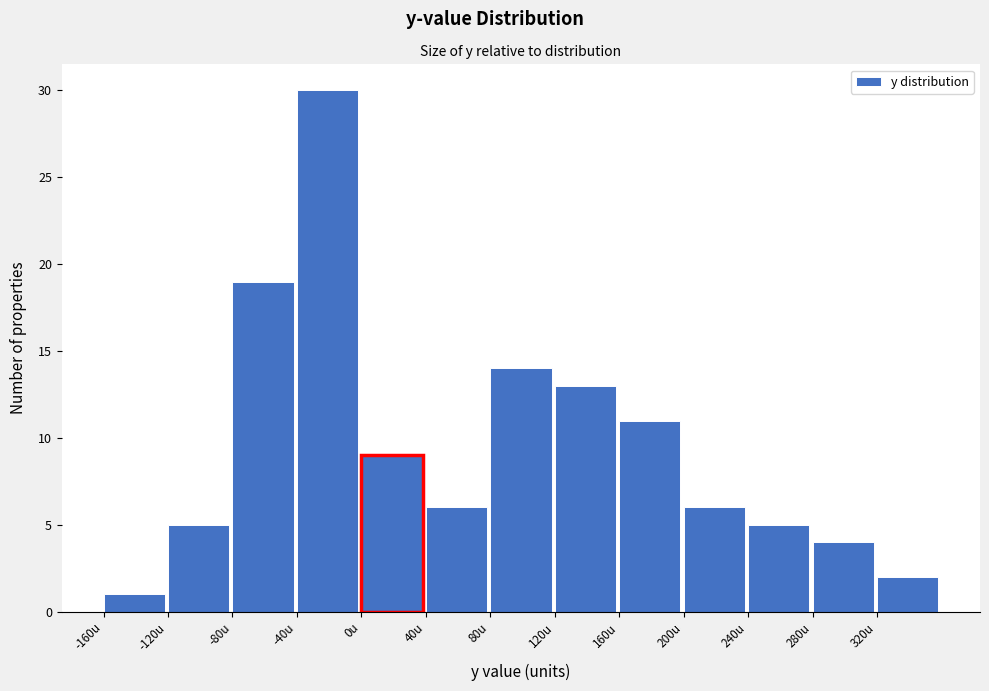

Reading left to right, transcribe this chart: for each bar, give the range it covers on the x-axis and its height. The values are not printed on the chart, so give them approximately, as read against the axis.

-160 to -120: 1
-120 to -80: 5
-80 to -40: 19
-40 to 0: 30
0 to 40: 9
40 to 80: 6
80 to 120: 14
120 to 160: 13
160 to 200: 11
200 to 240: 6
240 to 280: 5
280 to 320: 4
320 to 360: 2